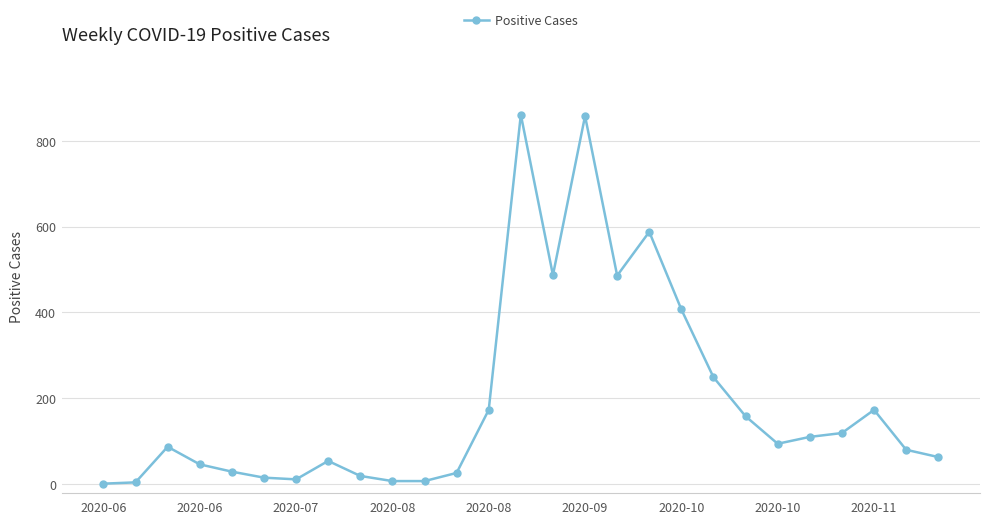

What is the average value?

193